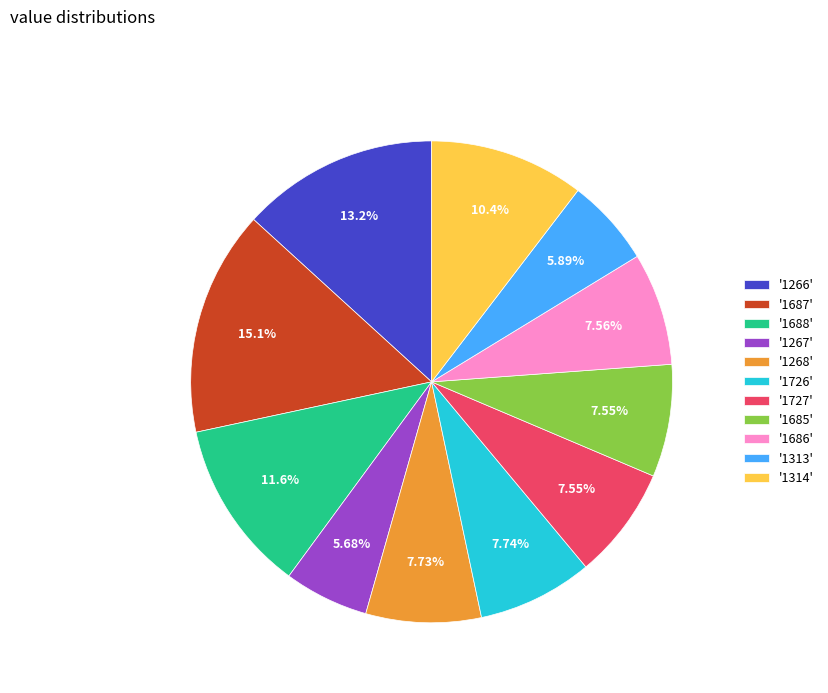

Is there a majority slice in this chart?

No